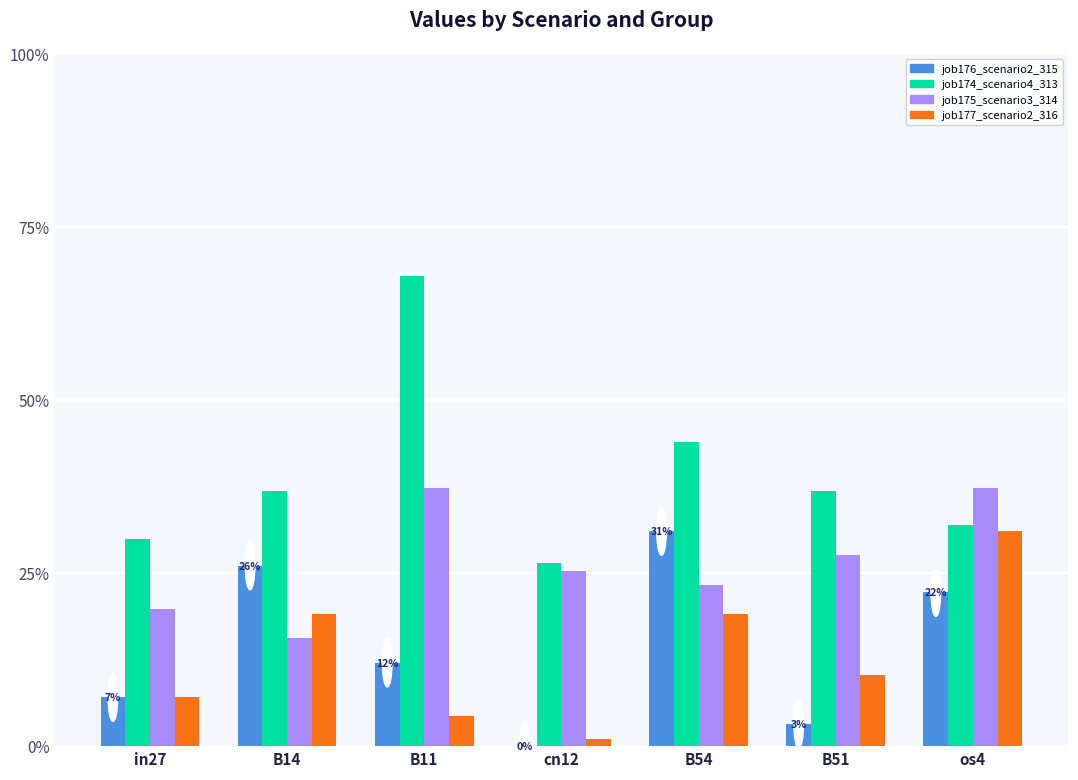

What is the maximum value shown in the chart?

0.7